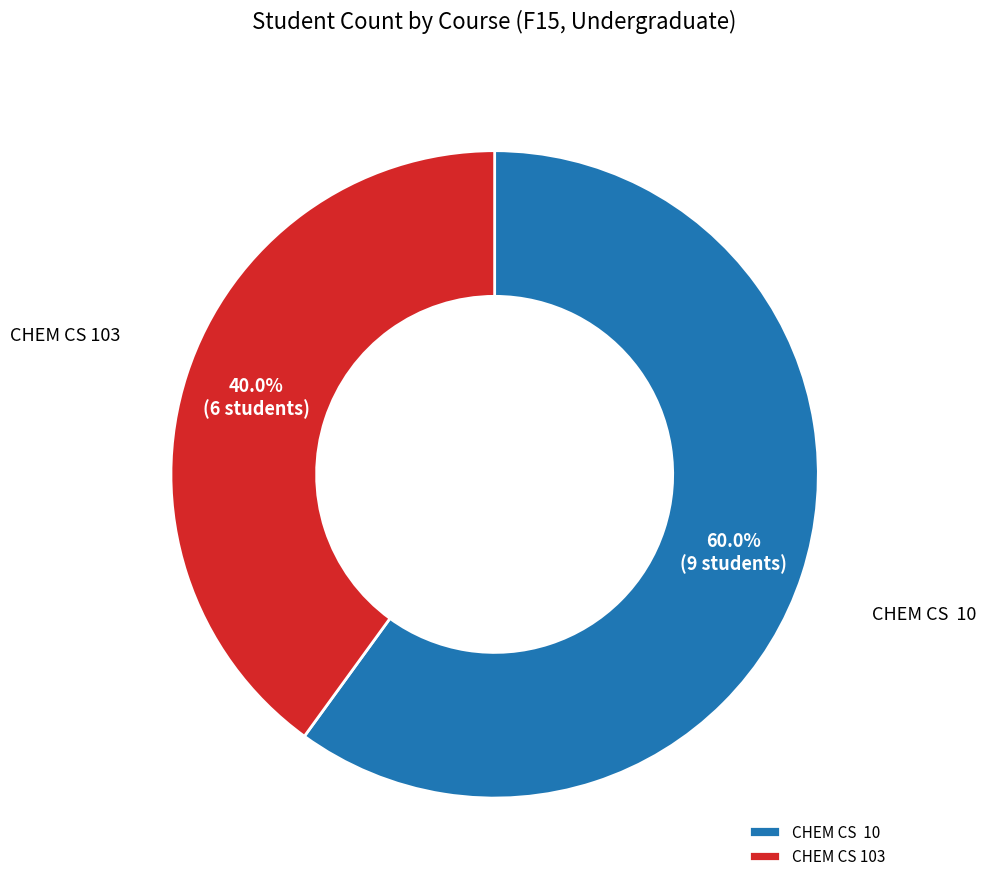

Which has a higher value, CHEM CS 103 or CHEM CS 10?

CHEM CS 10